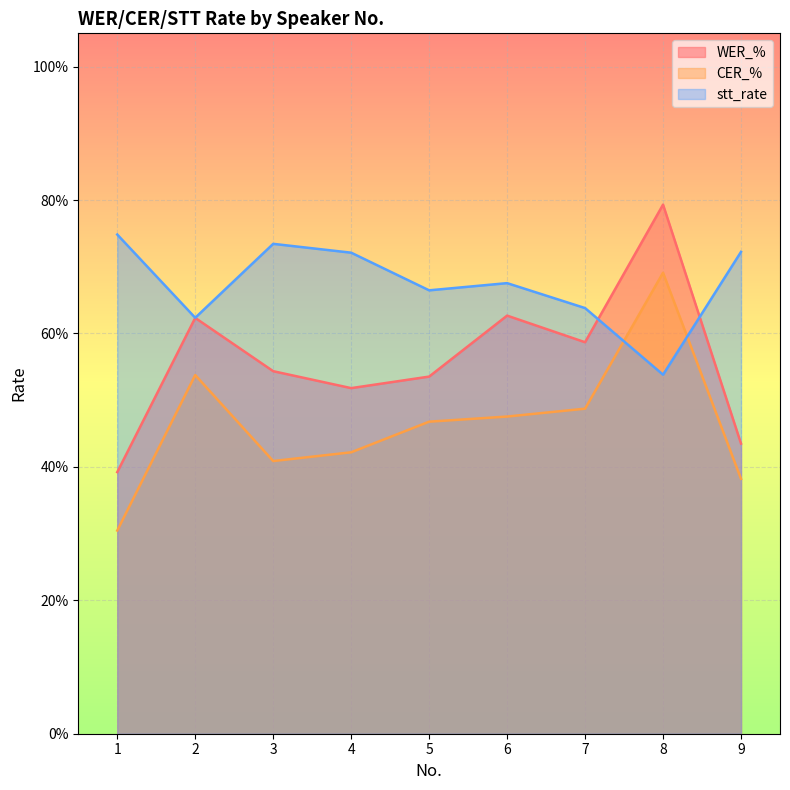

Is the value of WER_% at 5 greater than the value of CER_% at 6?

Yes